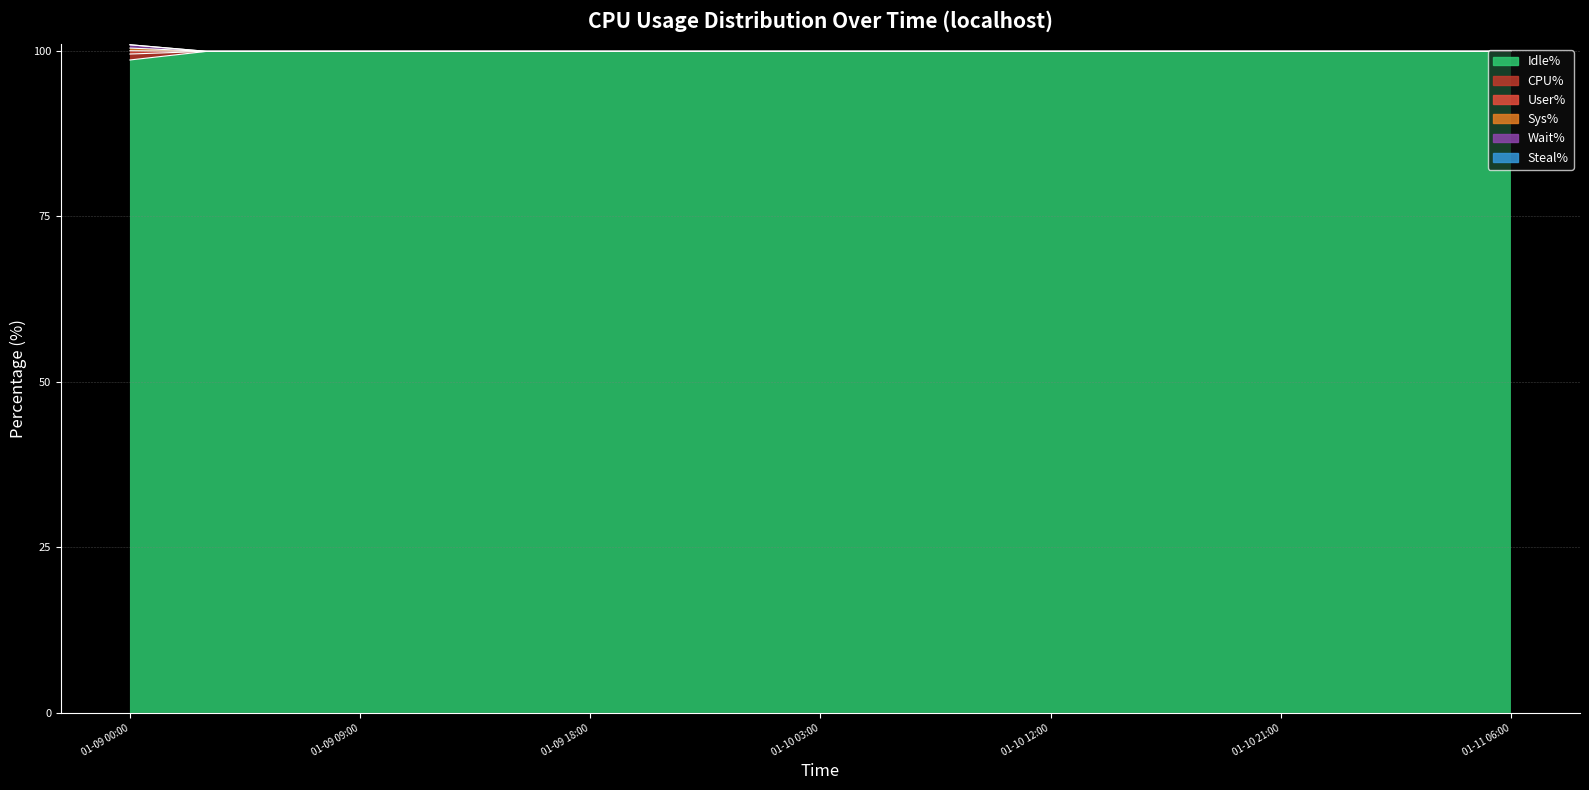

The value of Wait% at 2023-01-11 03:00:14 is 142.7. True or false?

False